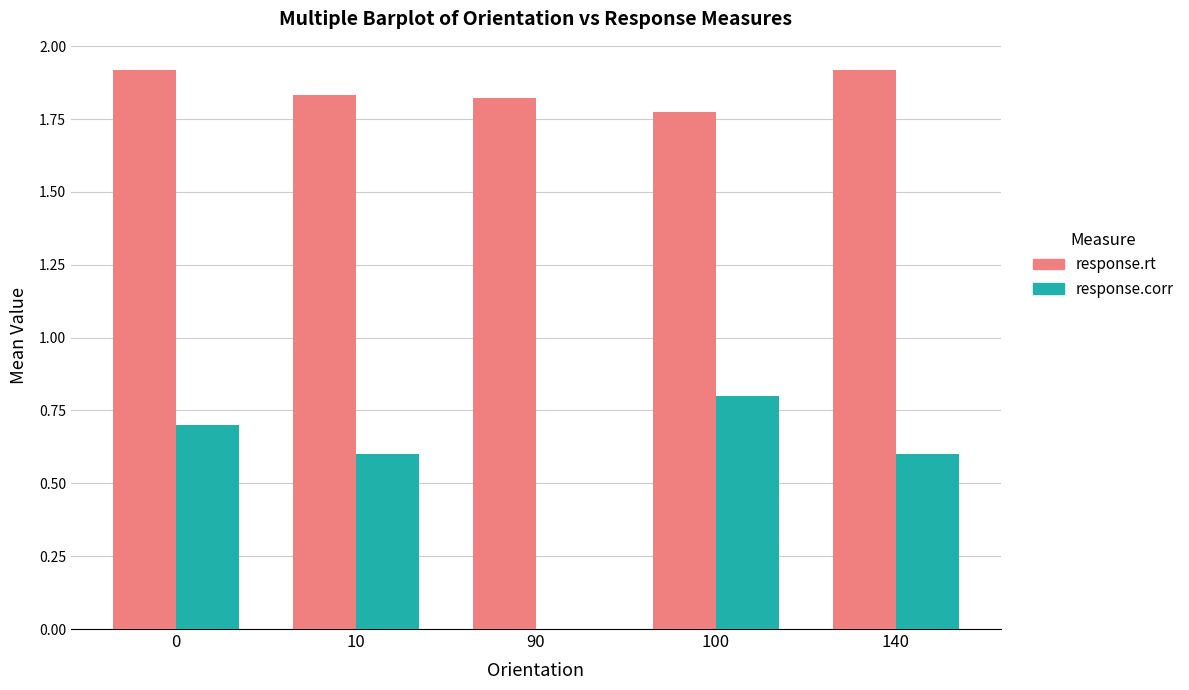

The value of response.corr at 140 is 0.2. True or false?

False